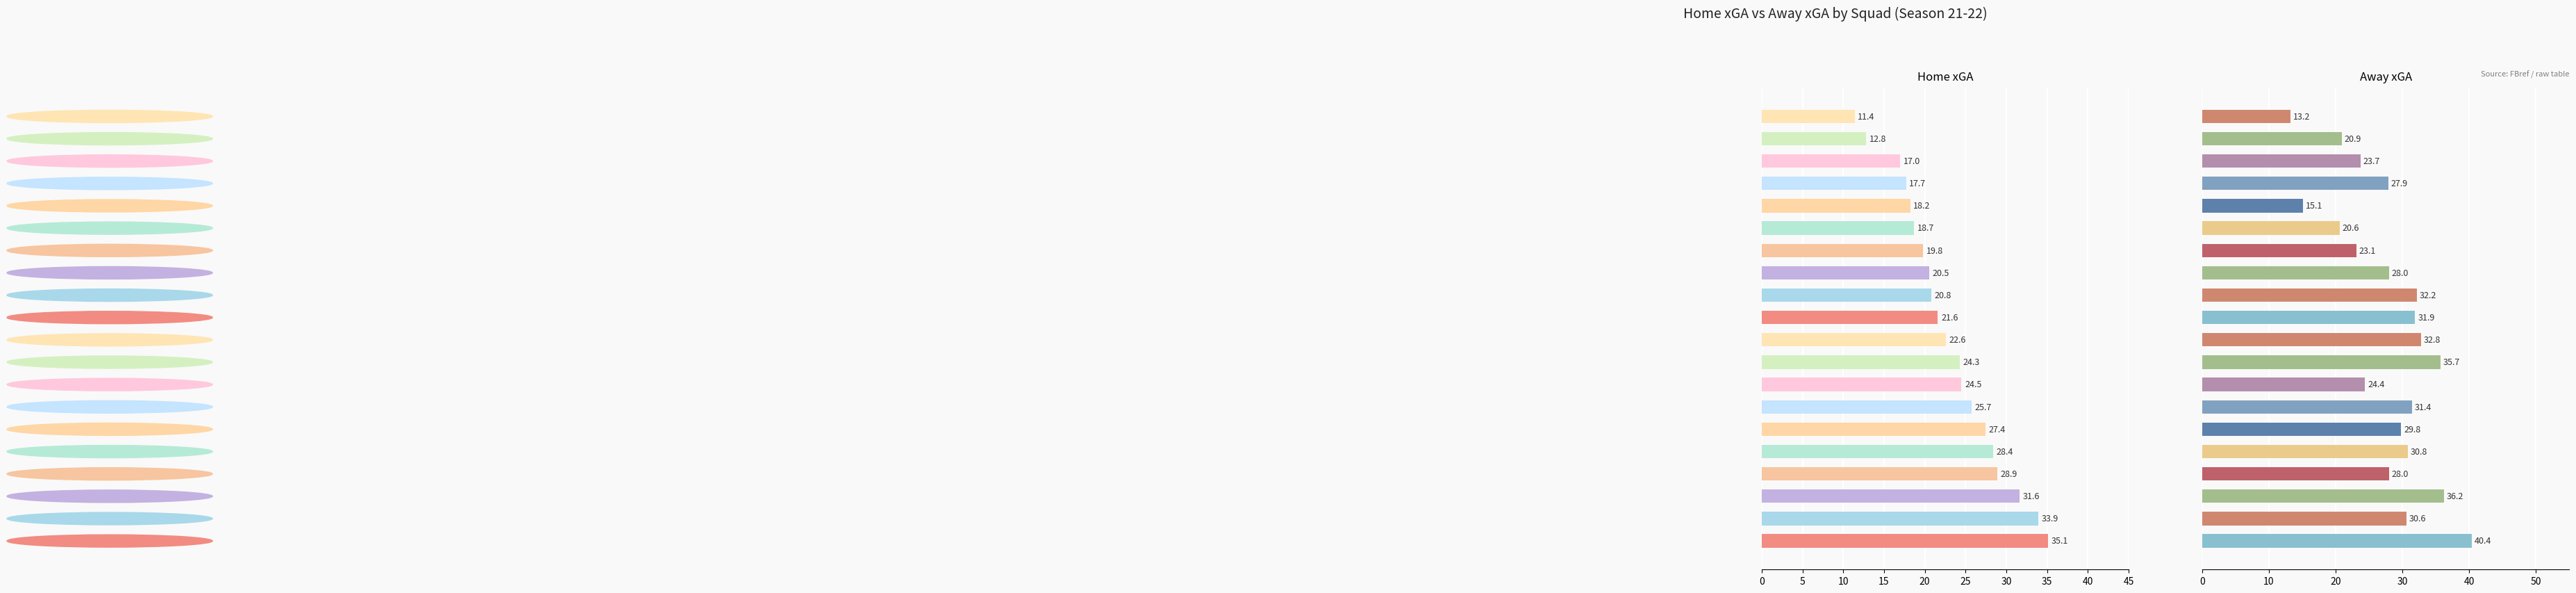

What is the sum of all Home xGA values?

460.9